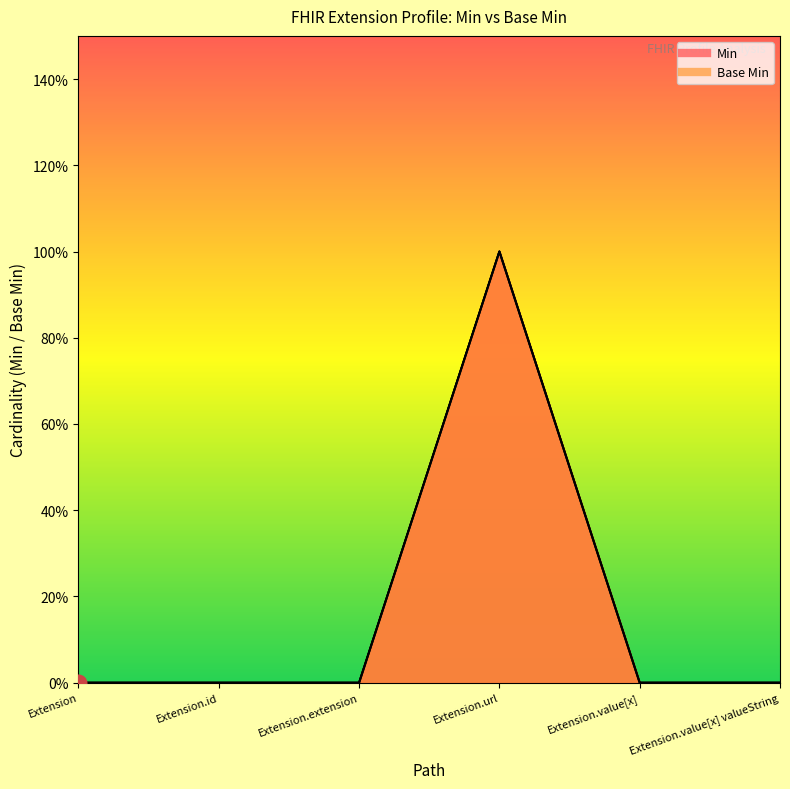

At which category is the sum across all series the highest?

Extension.url